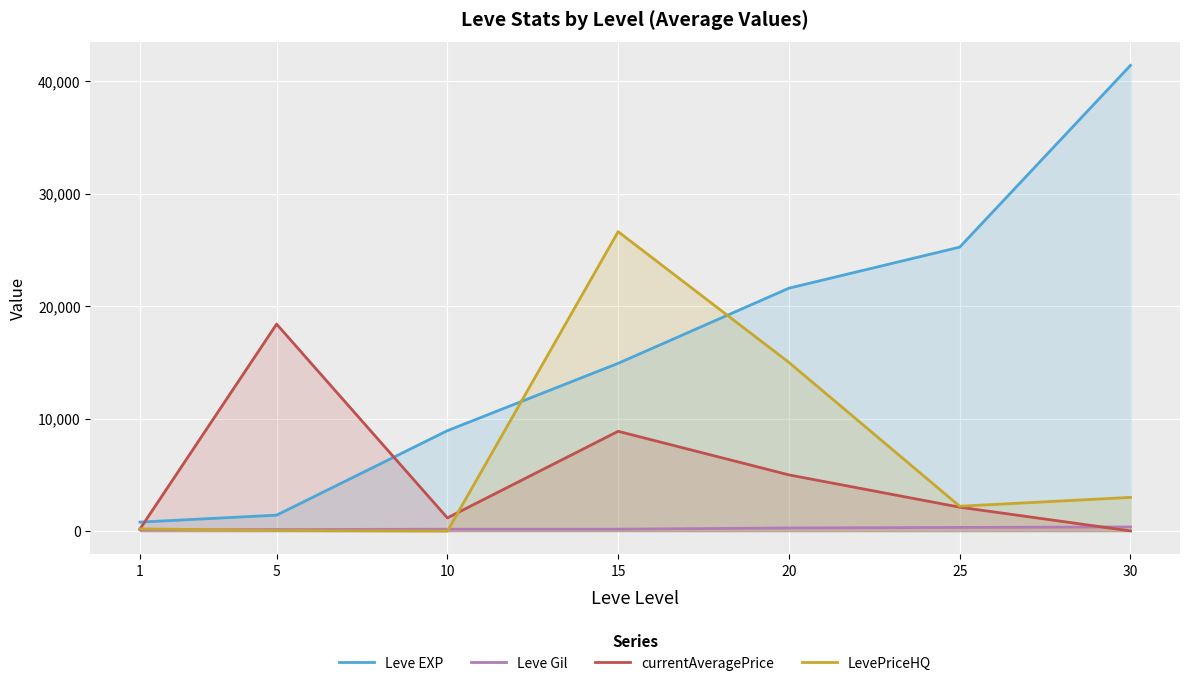

The Leve EXP series shows 34371 at 20. True or false?

False